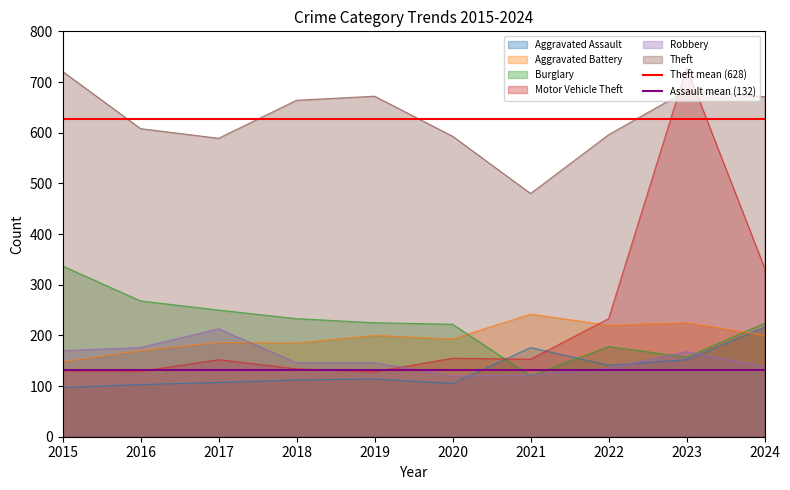

True or false: Theft has a value of 671 at 2024.

True